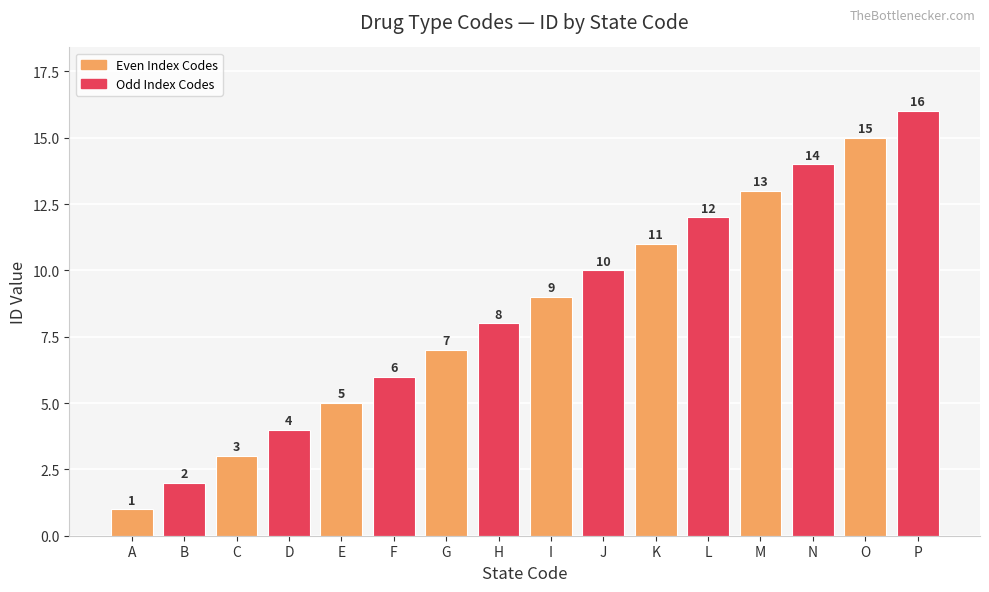

Between M and P, which is larger?

P